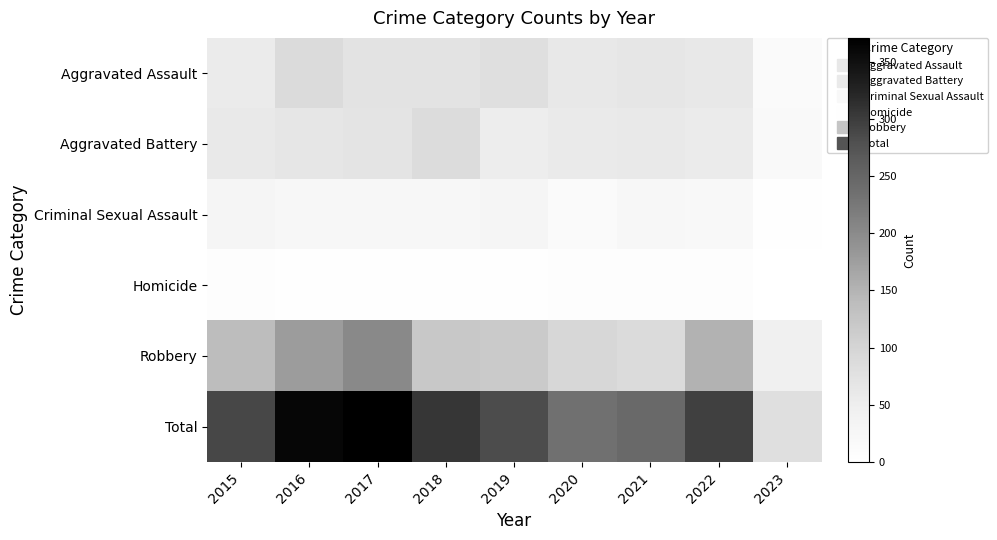

At how many categories does at least one series exceed 339?

2